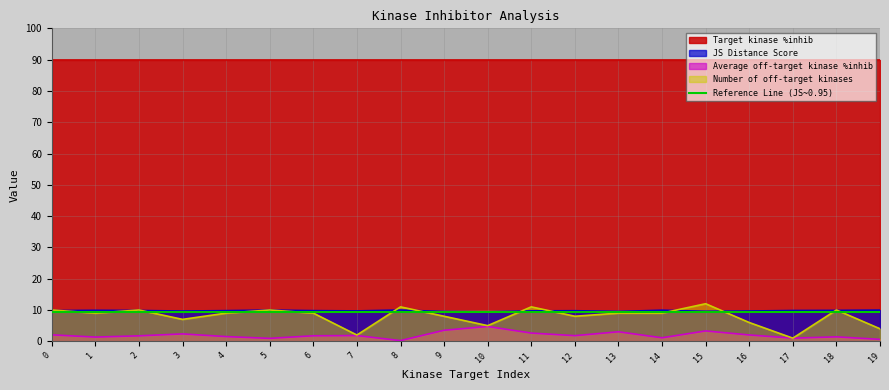

What is the average value of the Average off-target kinase %inhib series?

1.9